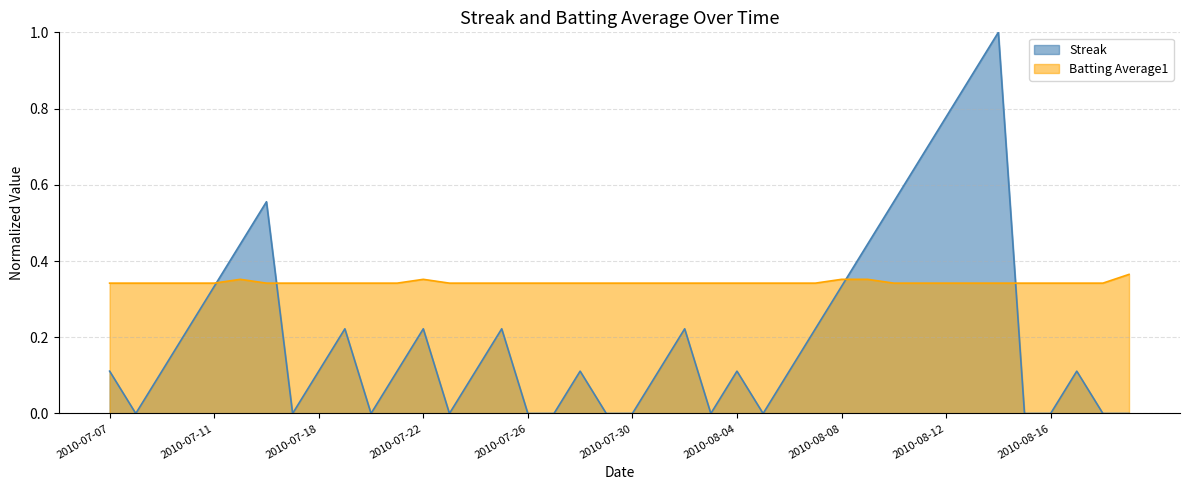

What is the sum of all Streak values?

8.4